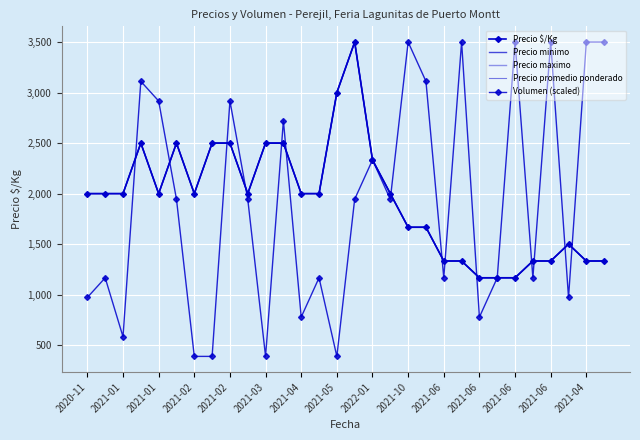

True or false: Precio maximo has more than 1 interior local peaks.

True